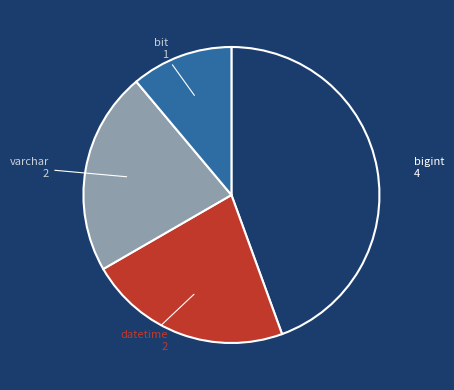

Count the number of slices in the pie.

4